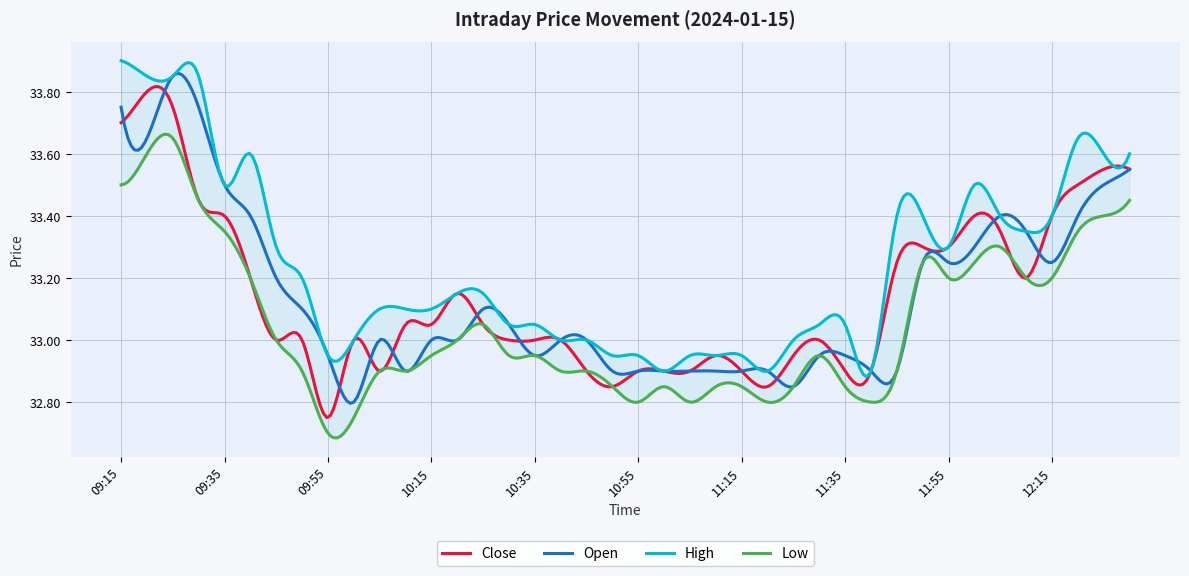

Where is the first local minimum for Open?

09:20